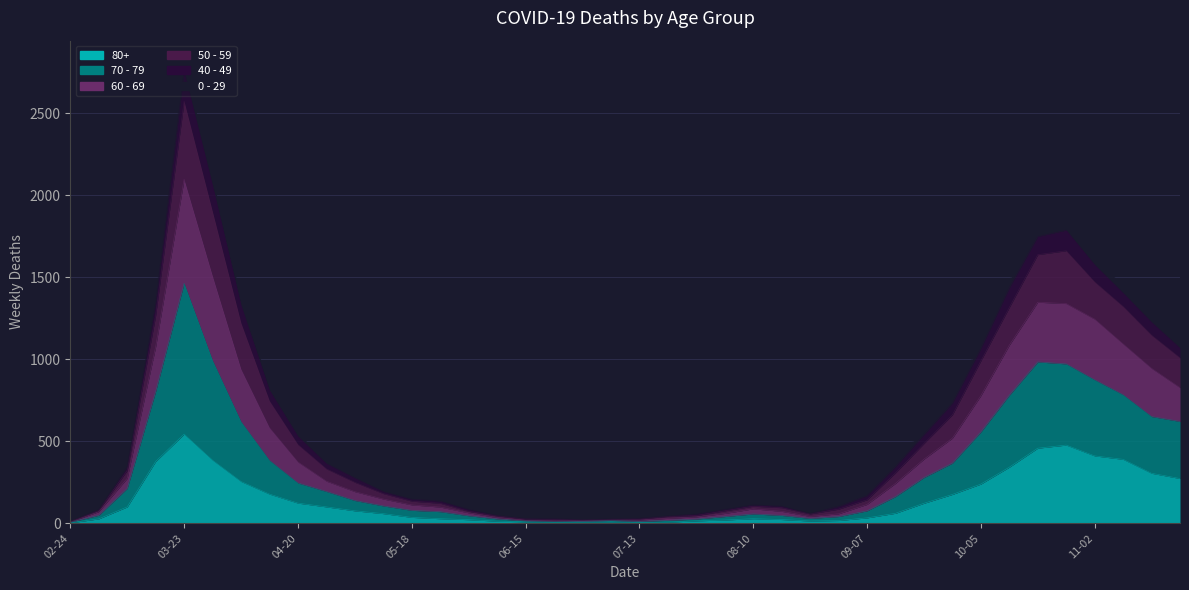

What is the label of the 12th point from the left?

2020-05-11